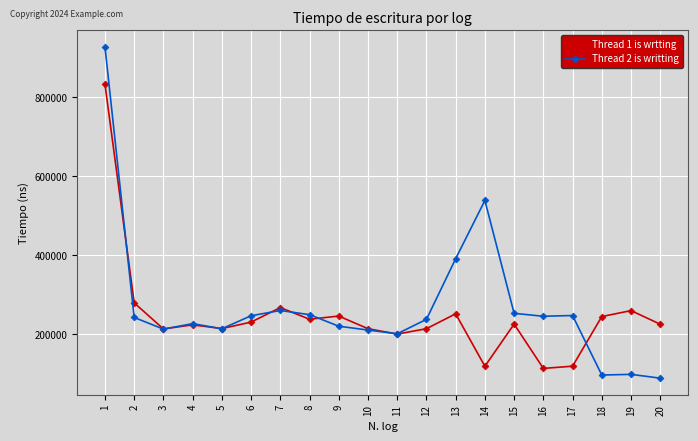

What is the value of the Thread 2 is writting point at the 3rd from the left?

213000